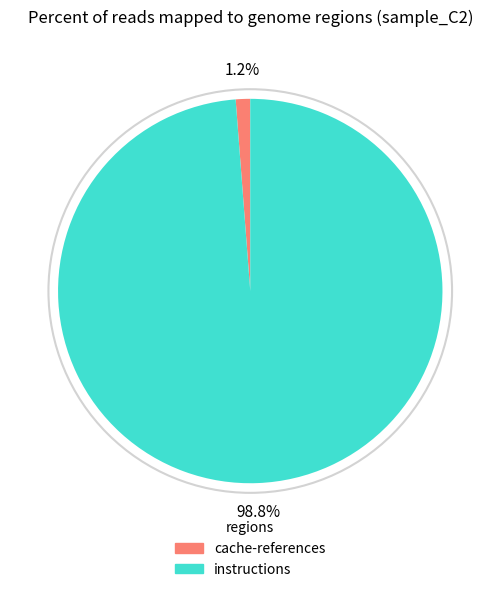

Which has a higher value, instructions or cache-references?

instructions